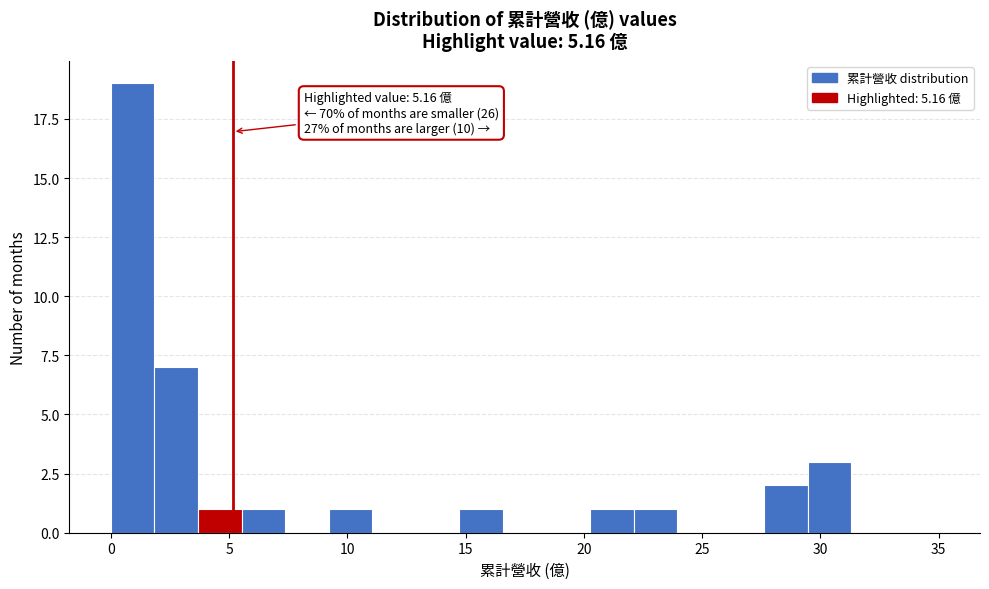

Around what value on the x-axis is the tallest bar? Give the approximate position of its centre, as read against the axis.

1.0